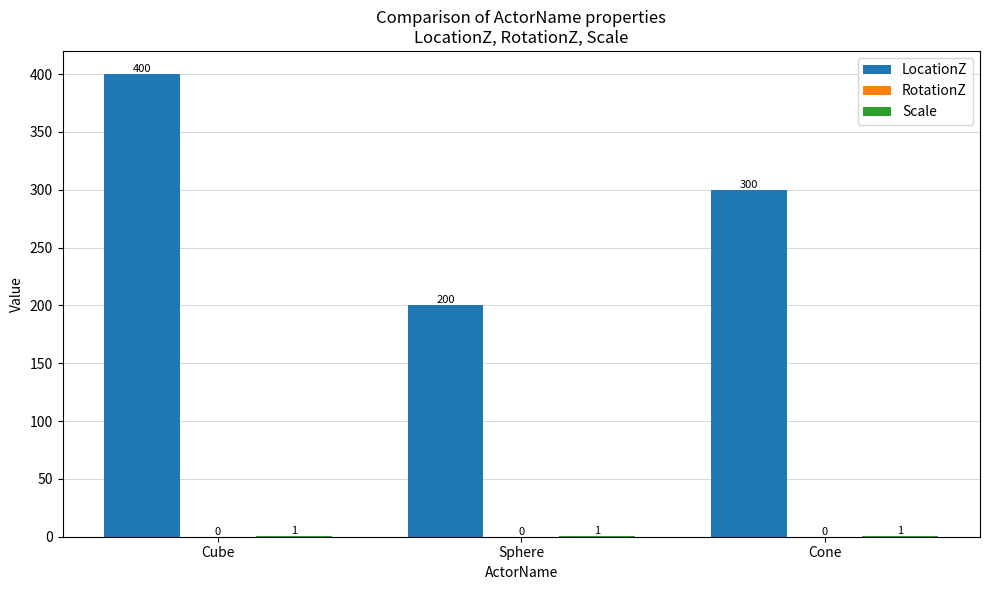

At which label does LocationZ first exceed 300?

Cube